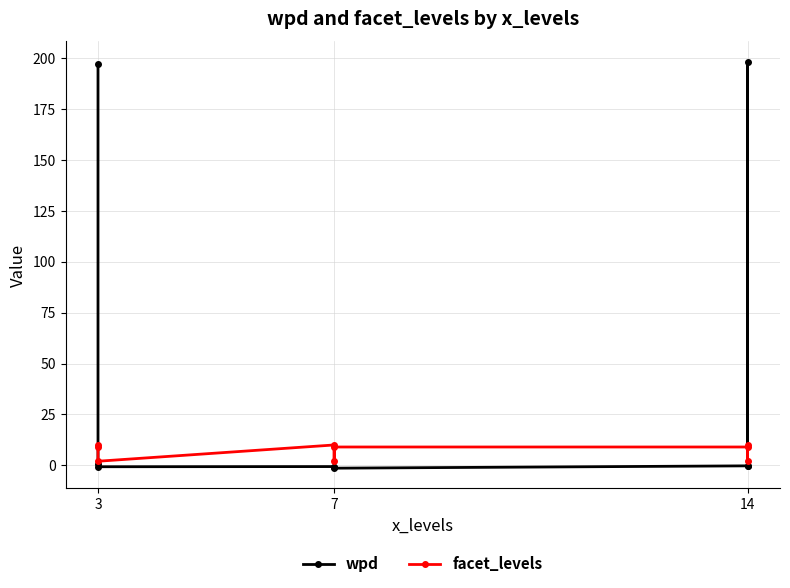

Reading right to left, transcribe all the data shown in this chart.

wpd: -0.5	198.3	-0.3	-1.4	-1.0	-0.6	-0.7	0.6	197.1
facet_levels: 10.0	2.0	9.0	9.0	2.0	10.0	2.0	9.0	10.0